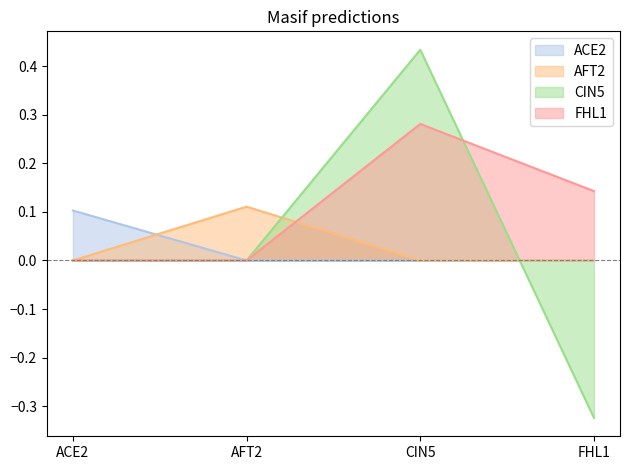

Where is the first local maximum for FHL1?

CIN5